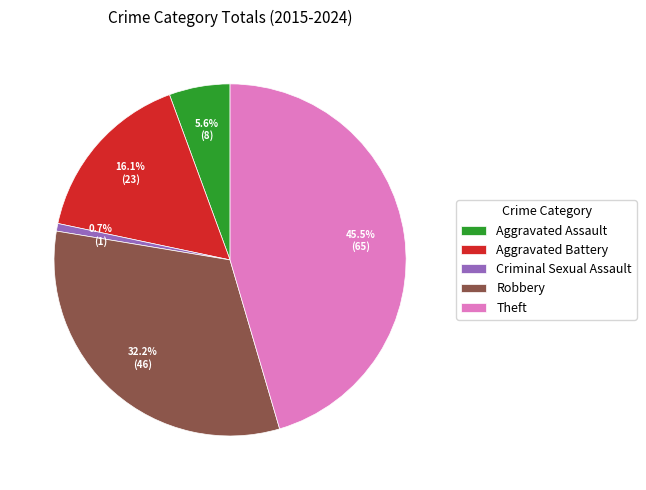

Rank the categories by value from lowest to highest.

Criminal Sexual Assault, Aggravated Assault, Aggravated Battery, Robbery, Theft